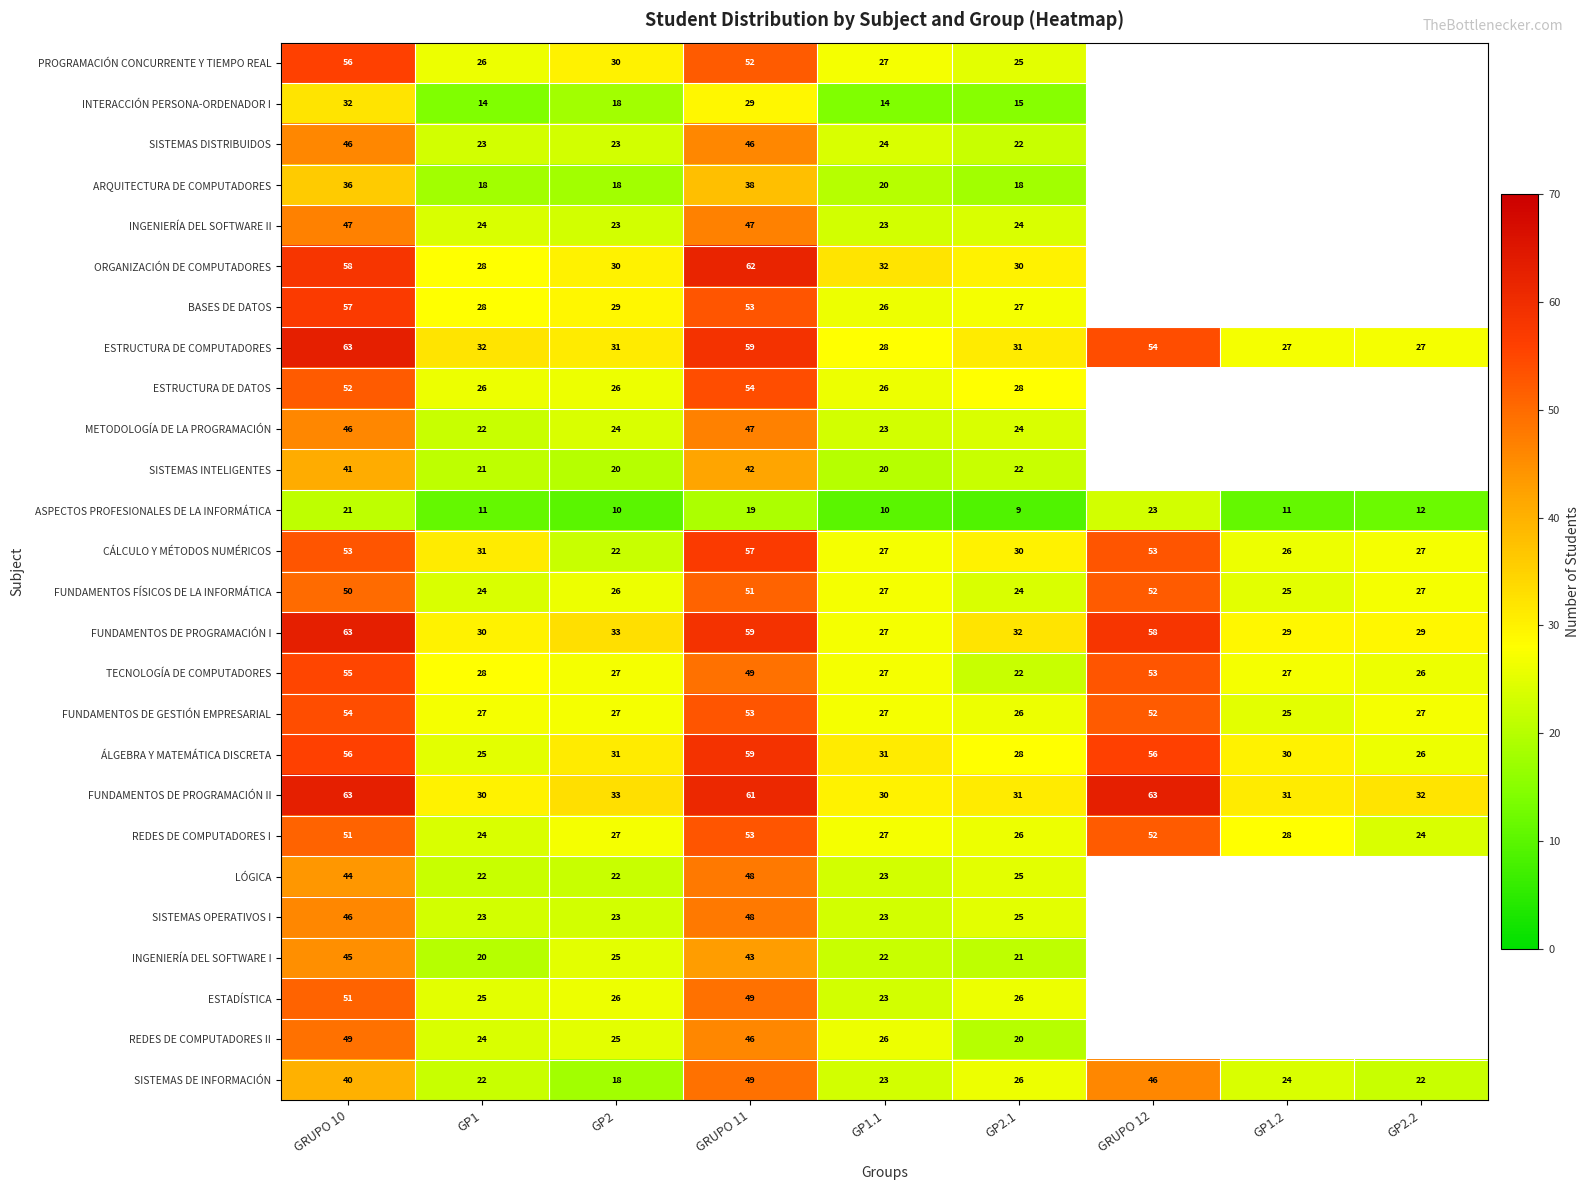

Where does the FUNDAMENTOS DE PROGRAMACIÓN II series first go above 32?

GRUPO 10